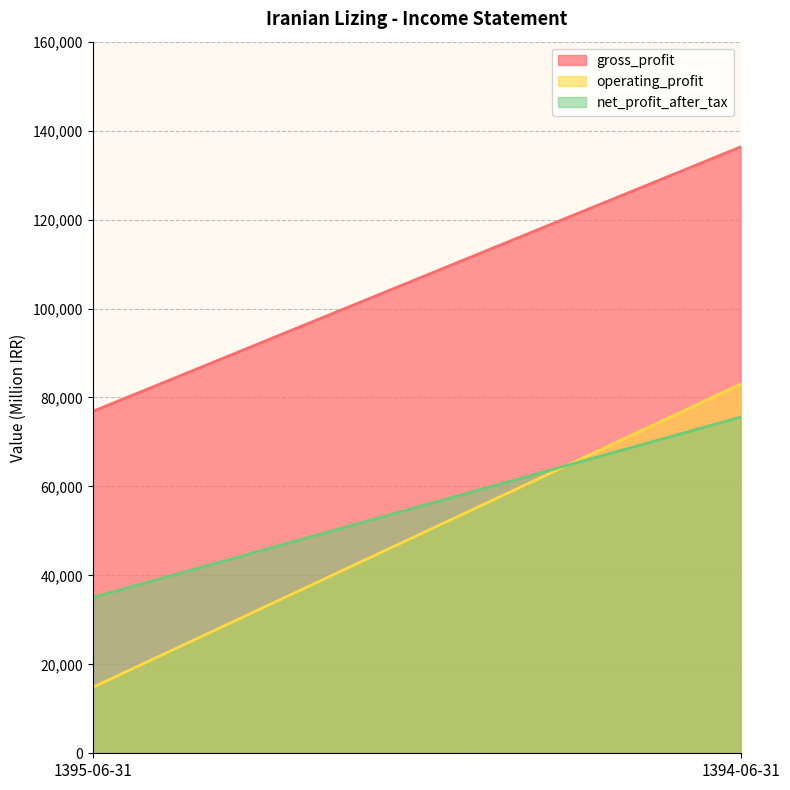

Where is operating_profit nearest to the value 48906?

1395-06-31